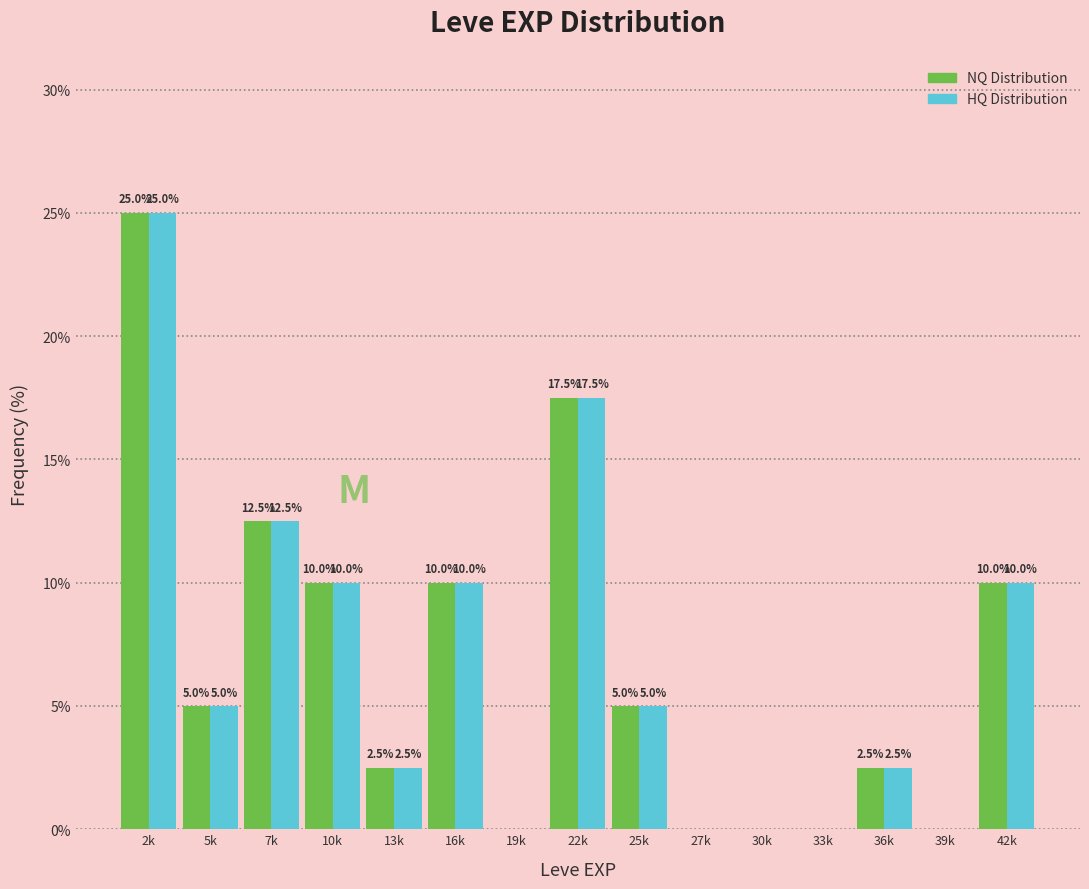

Reading right to left, extract all data points from this chart.

NQ Distribution: 42k=10.0	39k=0.0	36k=2.5	33k=0.0	30k=0.0	27k=0.0	25k=5.0	22k=17.5	19k=0.0	16k=10.0	13k=2.5	10k=10.0	7k=12.5	5k=5.0	2k=25.0
HQ Distribution: 42k=10.0	39k=0.0	36k=2.5	33k=0.0	30k=0.0	27k=0.0	25k=5.0	22k=17.5	19k=0.0	16k=10.0	13k=2.5	10k=10.0	7k=12.5	5k=5.0	2k=25.0